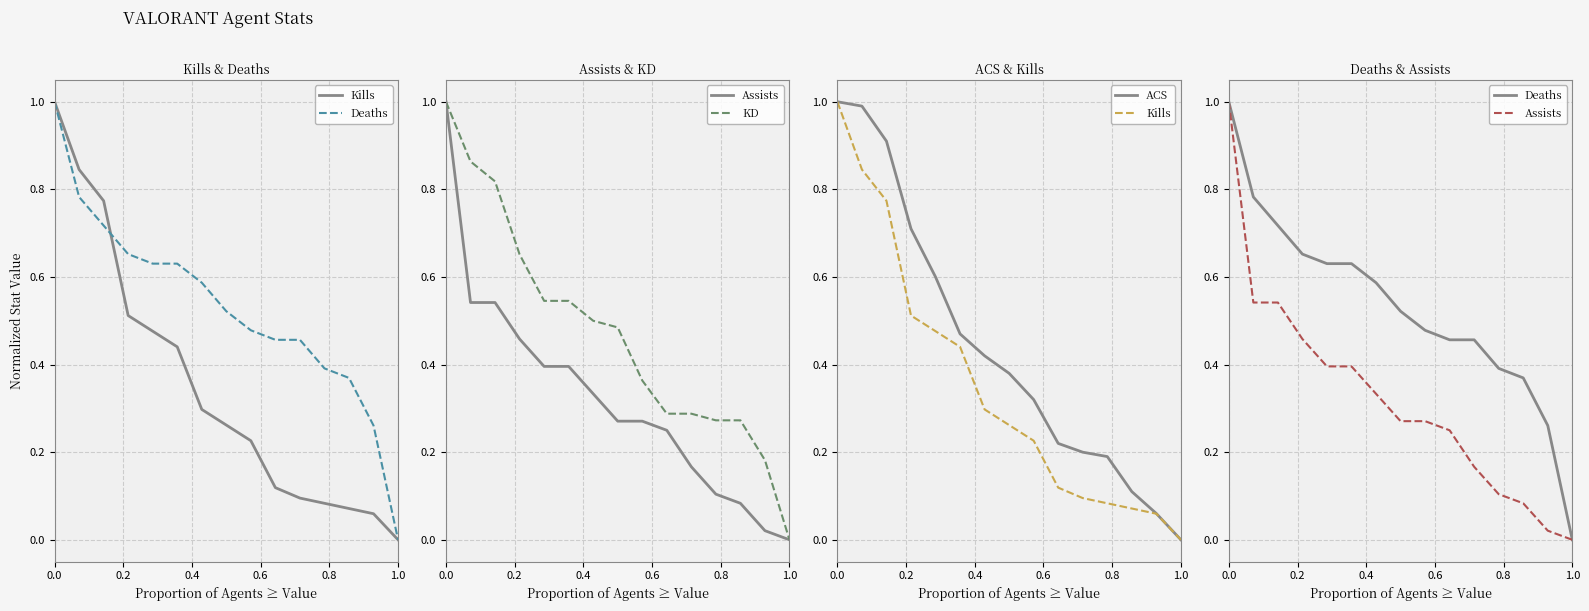

Reading left to right, extract all data points from this chart.

Kills: 1.0	0.8	0.8	0.5	0.5	0.4	0.3	0.3	0.2	0.1	0.1	0.1	0.1	0.1	0.0
Deaths: 1.0	0.8	0.7	0.7	0.6	0.6	0.6	0.5	0.5	0.5	0.5	0.4	0.4	0.3	0.0
Assists: 1.0	0.5	0.5	0.5	0.4	0.4	0.3	0.3	0.3	0.2	0.2	0.1	0.1	0.0	0.0
KD: 1.0	0.9	0.8	0.7	0.5	0.5	0.5	0.5	0.4	0.3	0.3	0.3	0.3	0.2	0.0
ACS: 1.0	1.0	0.9	0.7	0.6	0.5	0.4	0.4	0.3	0.2	0.2	0.2	0.1	0.1	0.0